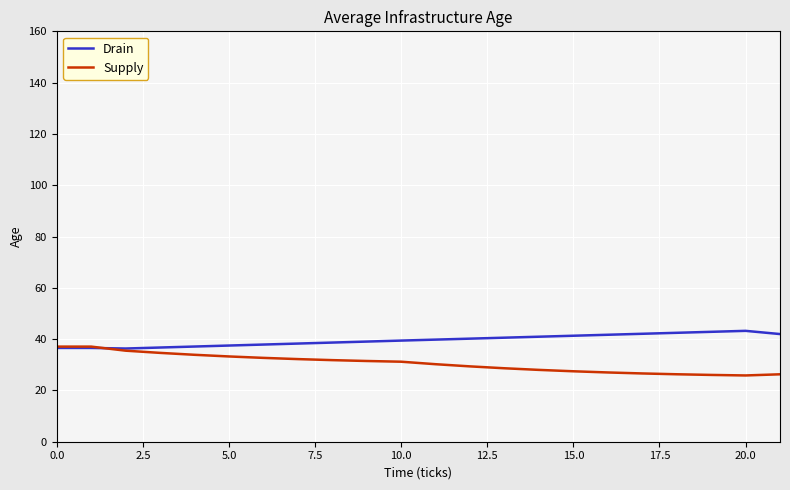

Which series has the largest total across all categories?

Drain